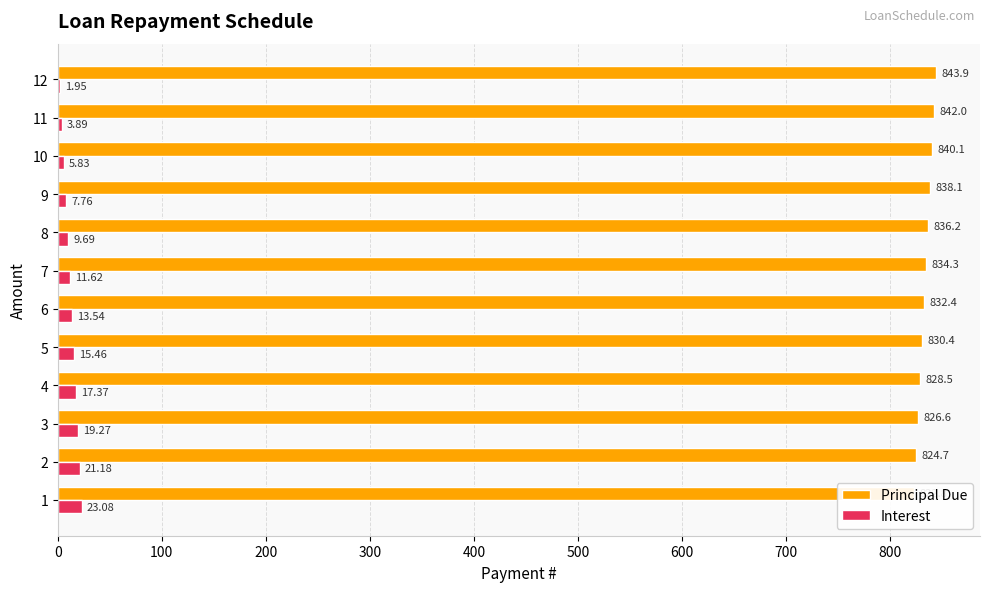

What is the average value of the Interest series?

12.6